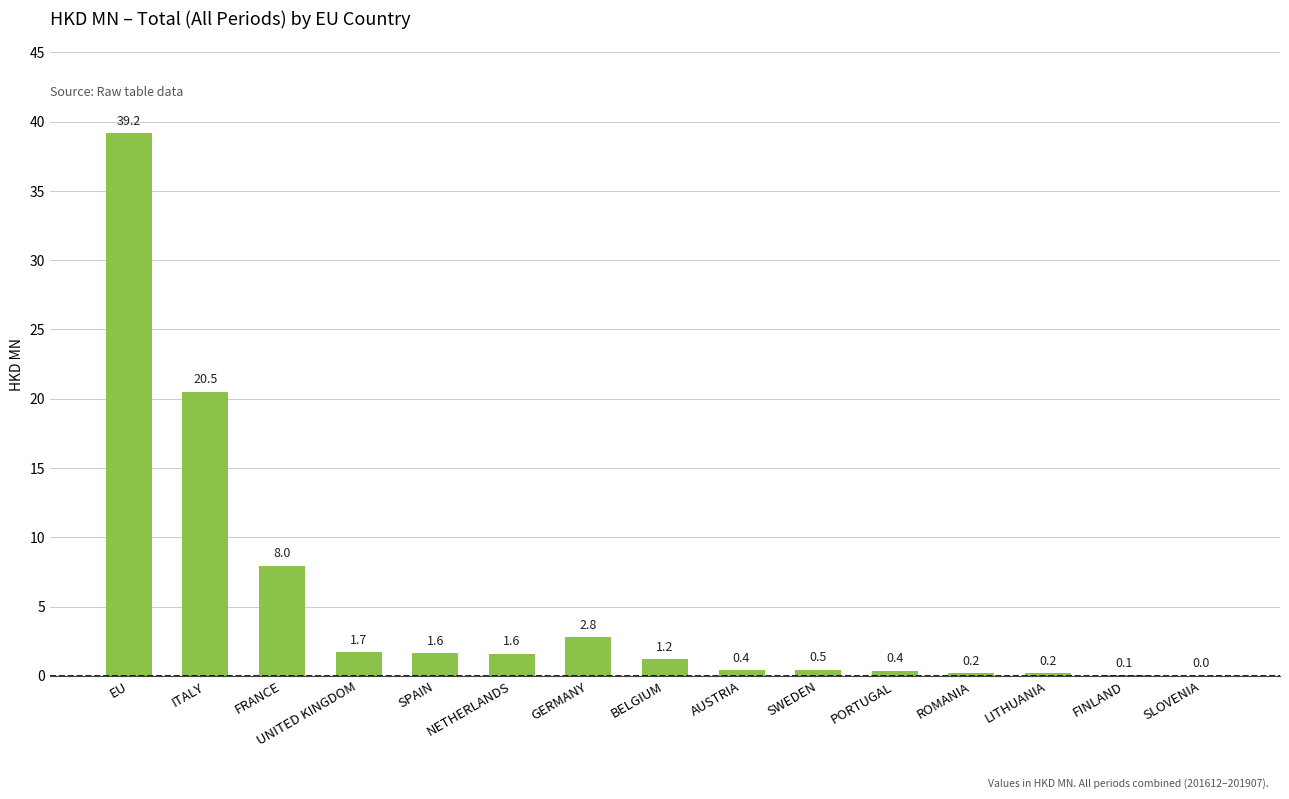

What is the approximate value at LITHUANIA?

0.2